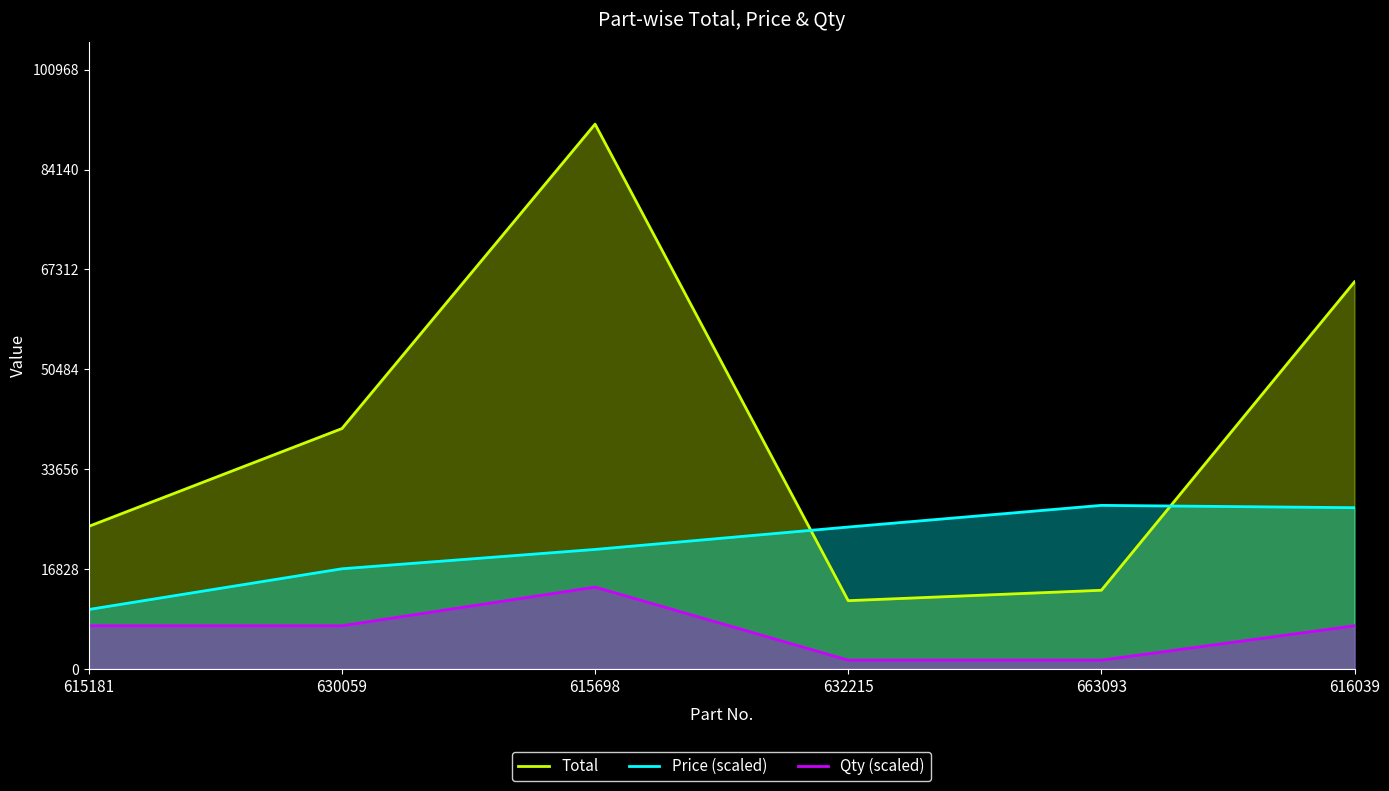

At how many categories does at least one series exceed 18140?

6